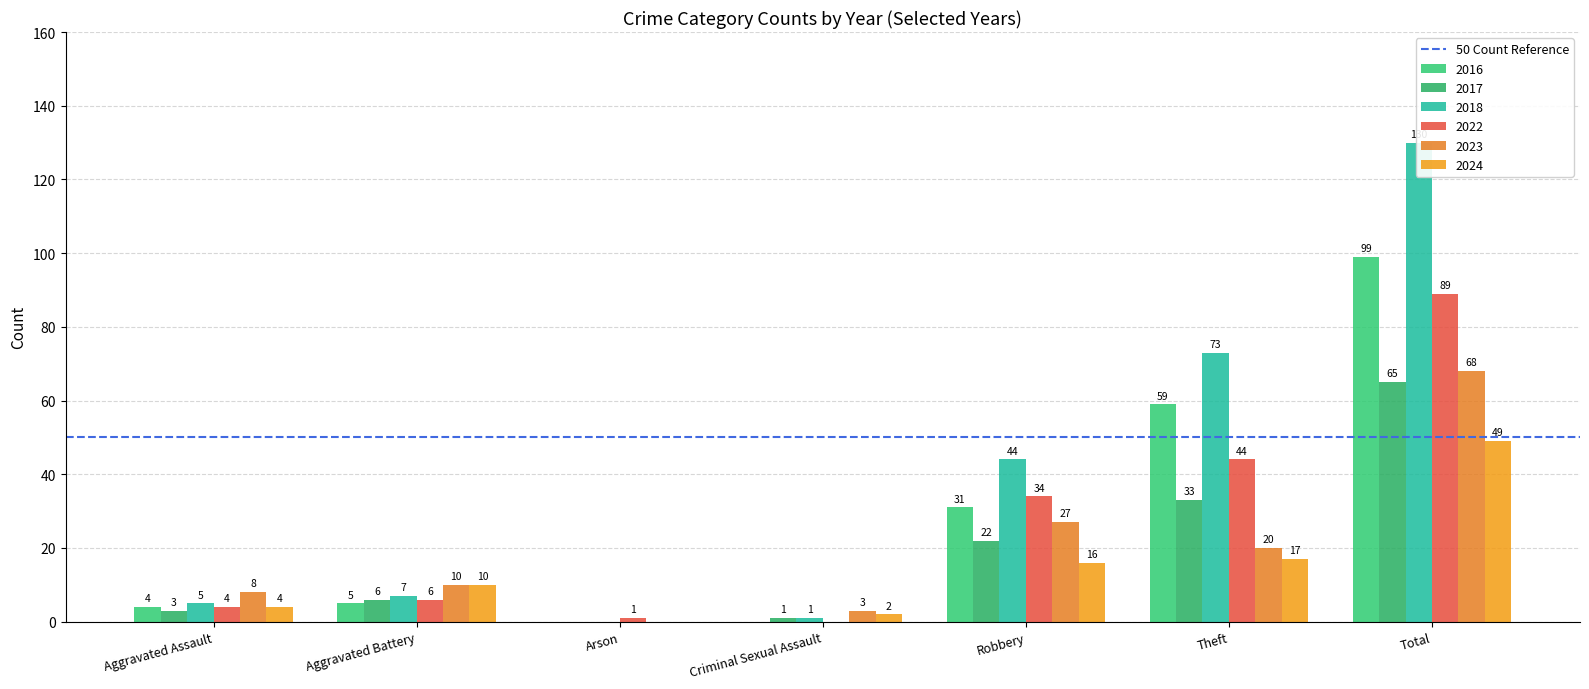

How many data points does each series have?

7